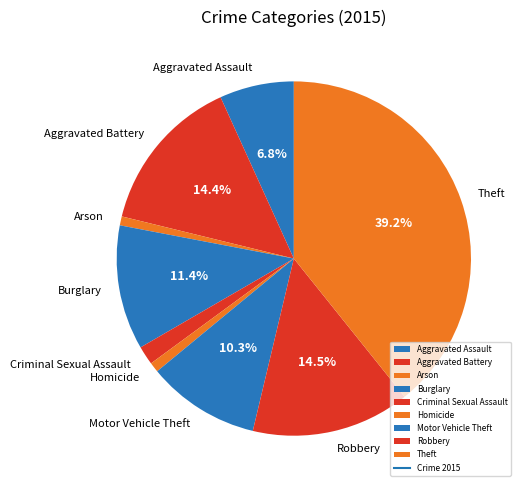

How much of the chart is everything except Robbery?

85.5%